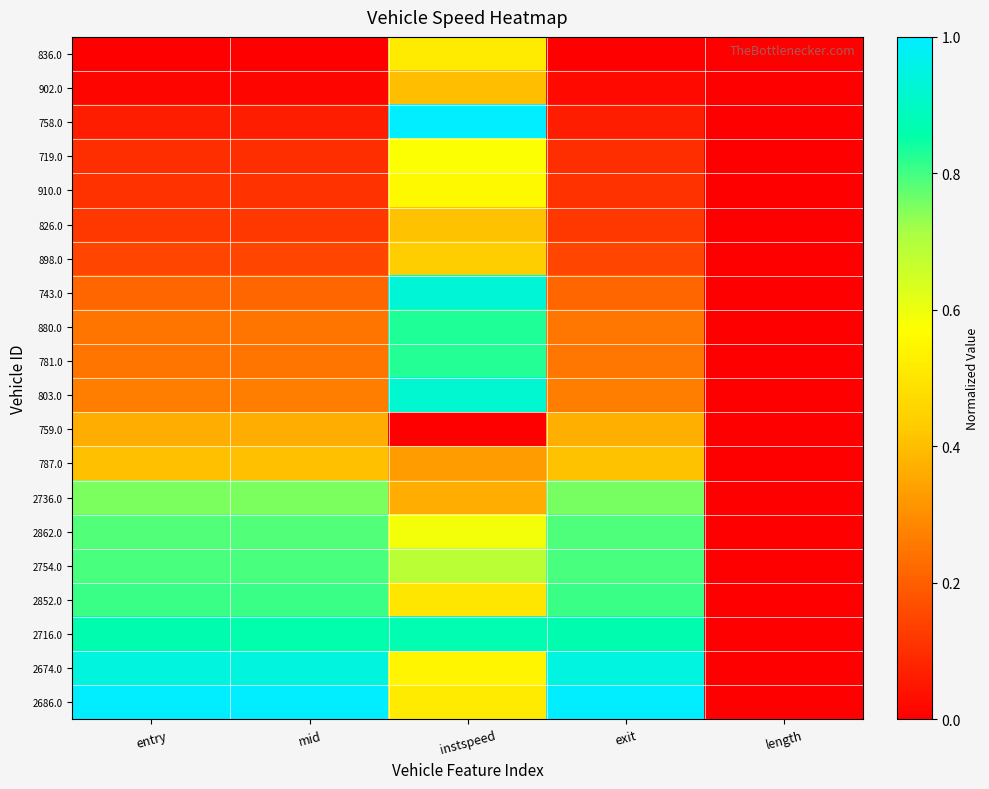

Rank the series at exit from lowest to highest value.

836.0, 902.0, 758.0, 719.0, 910.0, 826.0, 898.0, 743.0, 880.0, 781.0, 803.0, 759.0, 787.0, 2736.0, 2862.0, 2754.0, 2852.0, 2716.0, 2674.0, 2686.0